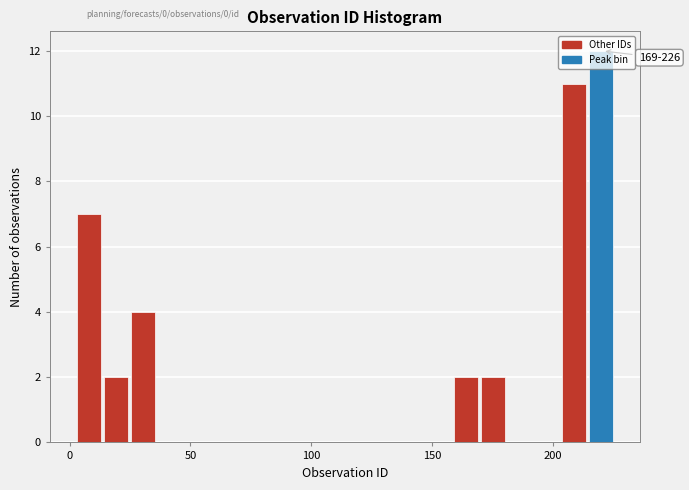

Read against the x-axis, roughly where is the centre of the tallest bar?

220